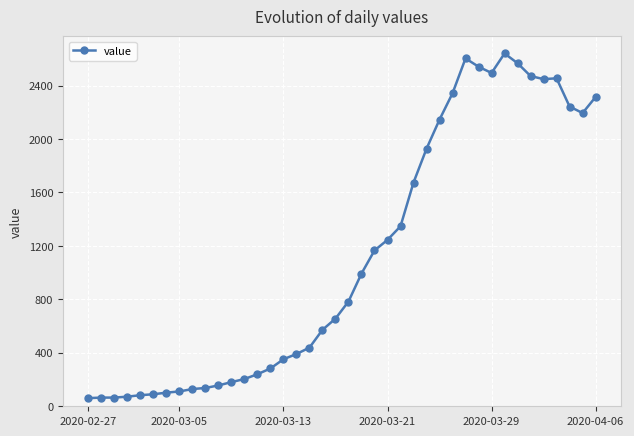

What is the smallest value displayed?

61